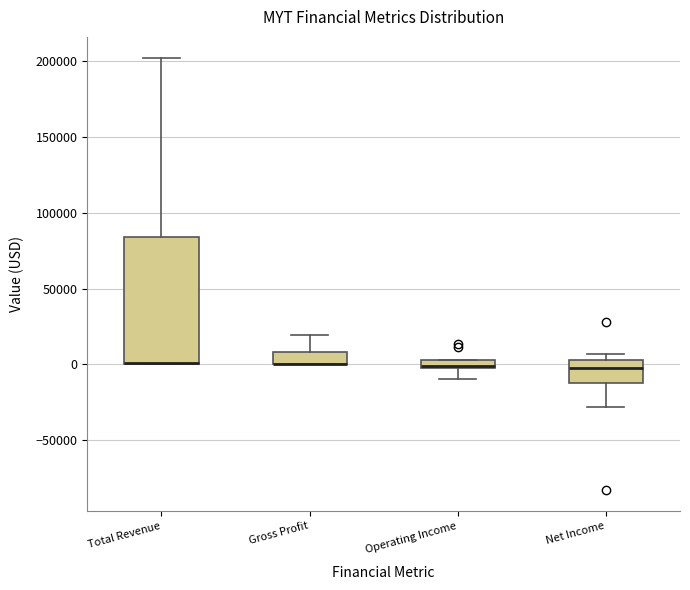

Comparing the boxes themselves (not the whiskers), which one is the tallest?

Total Revenue